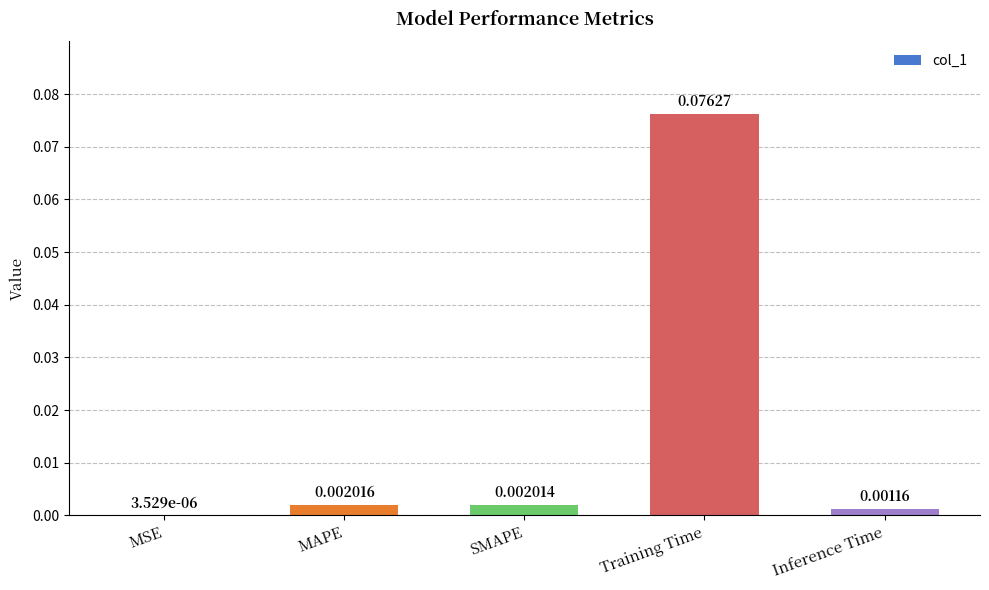

Where is the data nearest to the value 0?

MSE